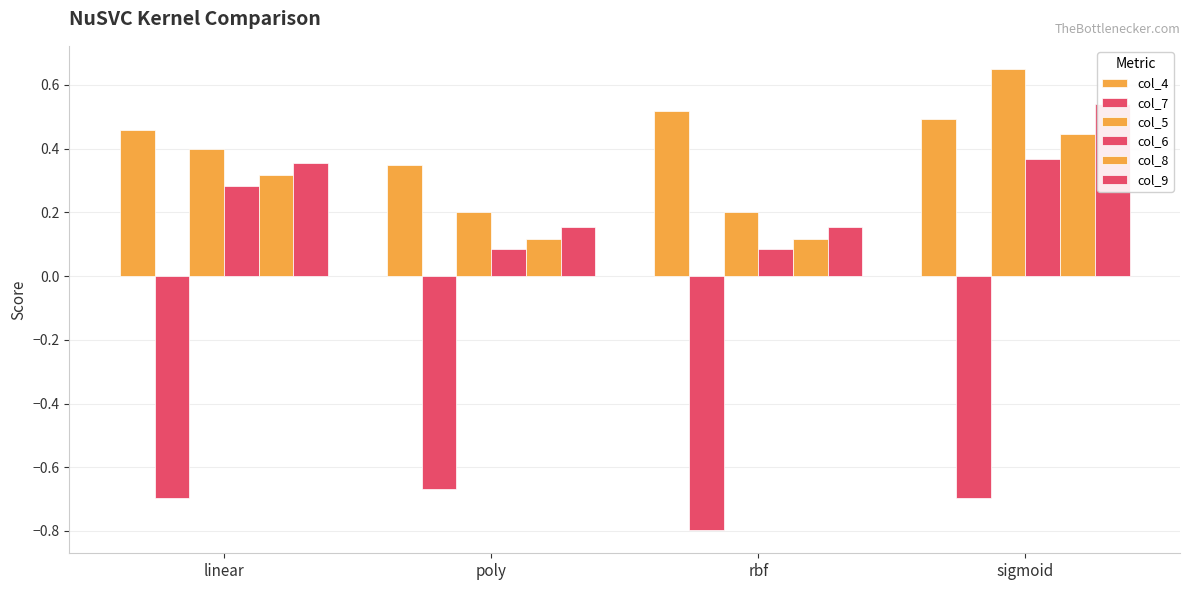

Rank the series by their maximum value, from lowest to highest.

col_7, col_6, col_8, col_4, col_9, col_5